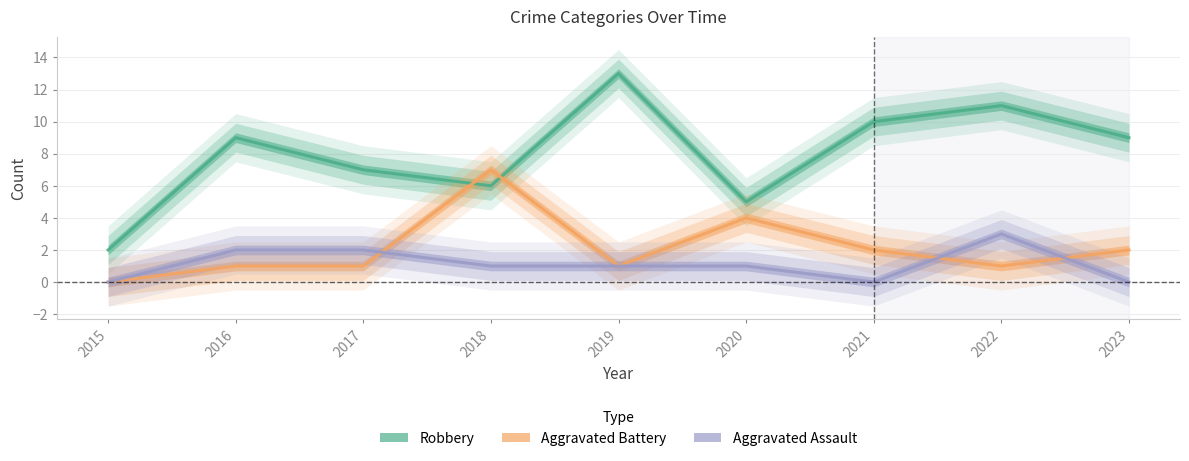

True or false: Aggravated Assault and Robbery cross at least once.

False